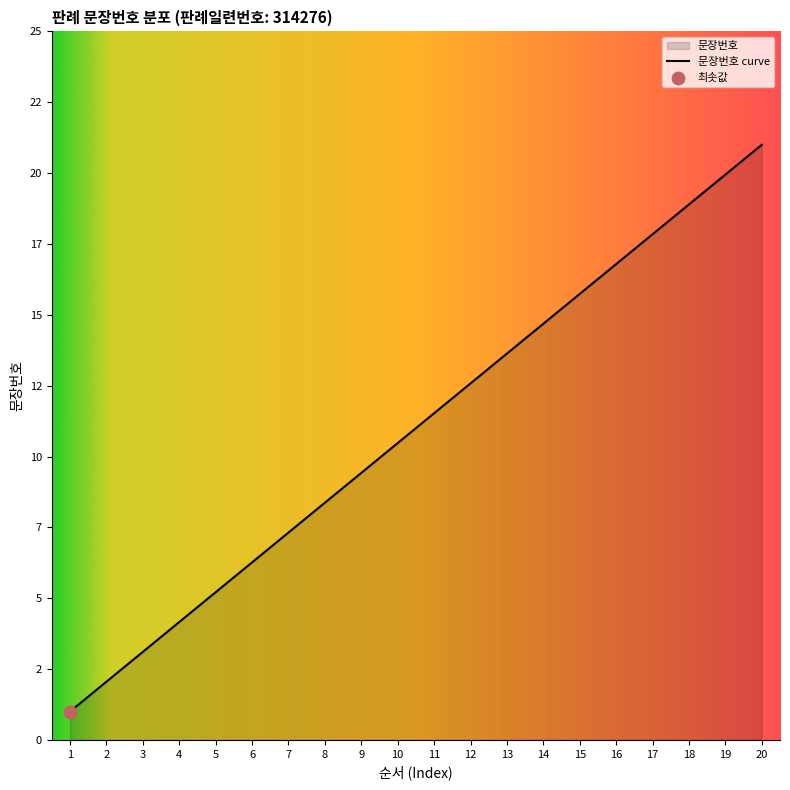

What is the change in value from 6 to 17?

+11.6